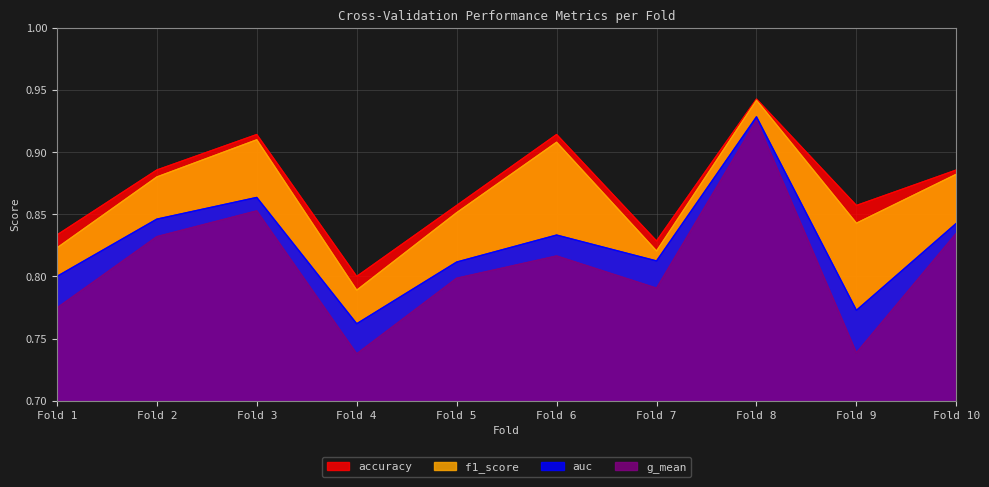

True or false: auc and accuracy cross at least once.

False